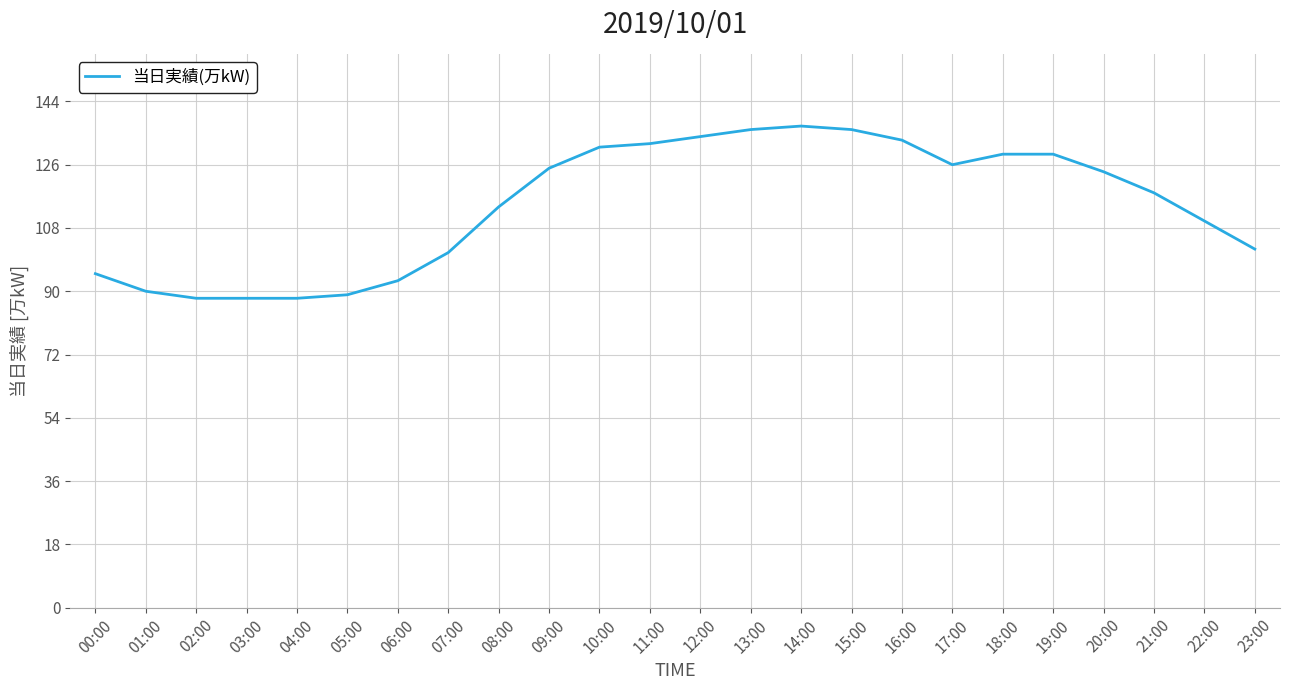

What is the change in value from 12:00 to 19:00?

-5